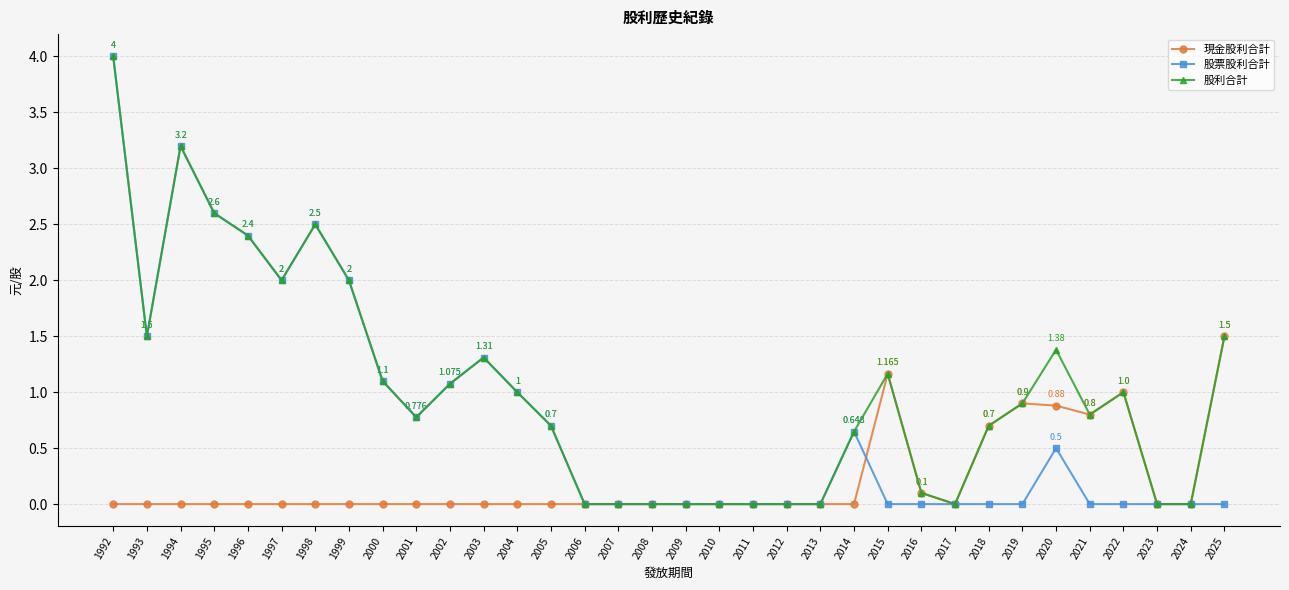

How many series are shown in this chart?

3